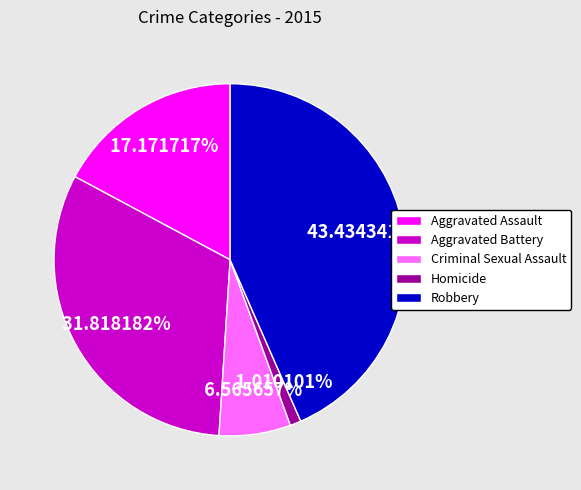

Does Criminal Sexual Assault account for over 50% of the chart?

No